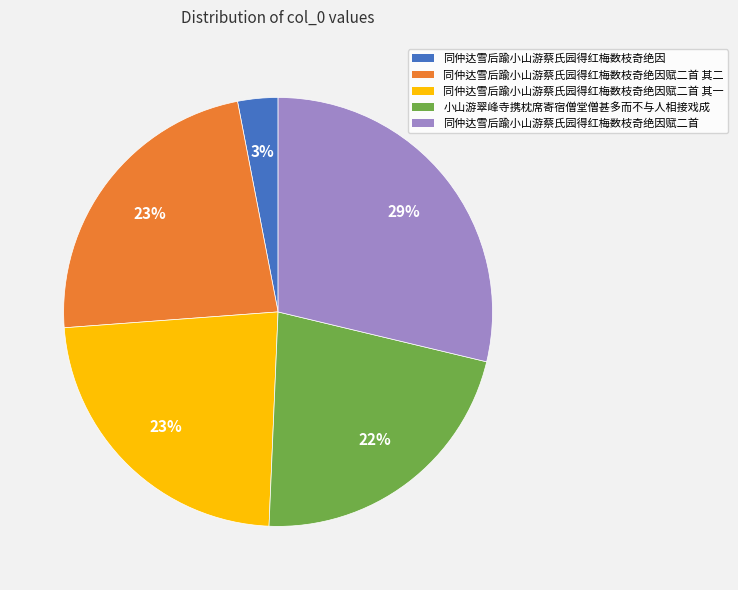

To the nearest percent, what is the difference between the largest and smallest slice percentages?

26%